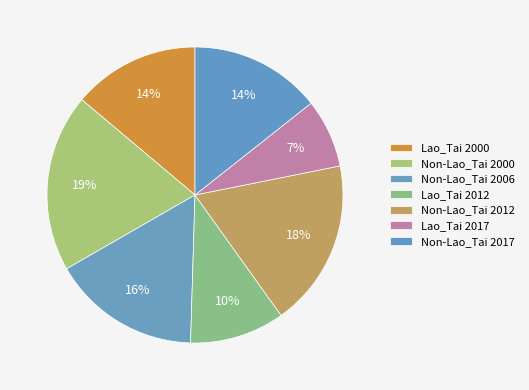

How many slices are in this pie chart?

7